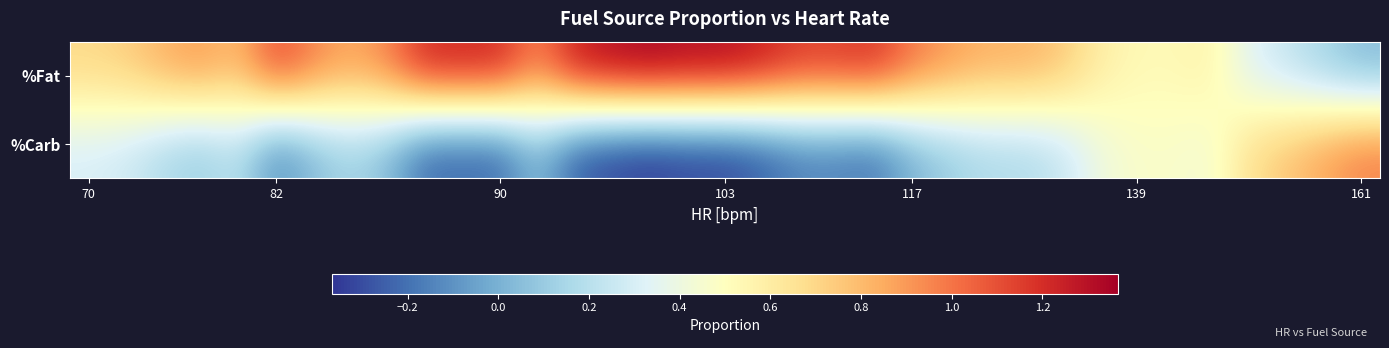

What is the smallest value displayed?

-0.4